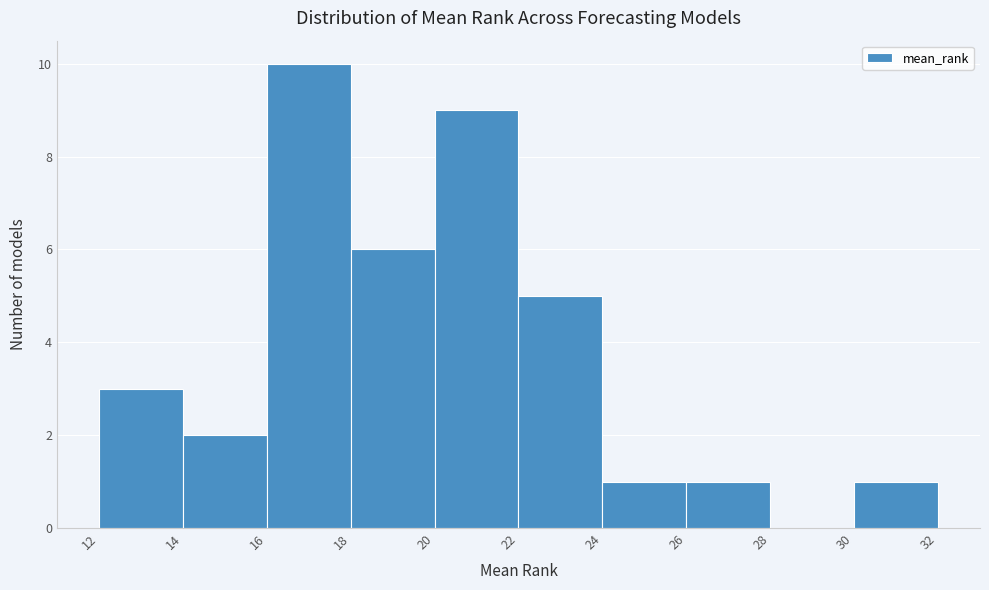

Reading left to right, list every bar in this chart as the range it spans on the x-axis followed by its height. The values are not printed on the chart, so give them approximately, as read against the axis.

12 to 14: 3
14 to 16: 2
16 to 18: 10
18 to 20: 6
20 to 22: 9
22 to 24: 5
24 to 26: 1
26 to 28: 1
28 to 30: 0
30 to 32: 1